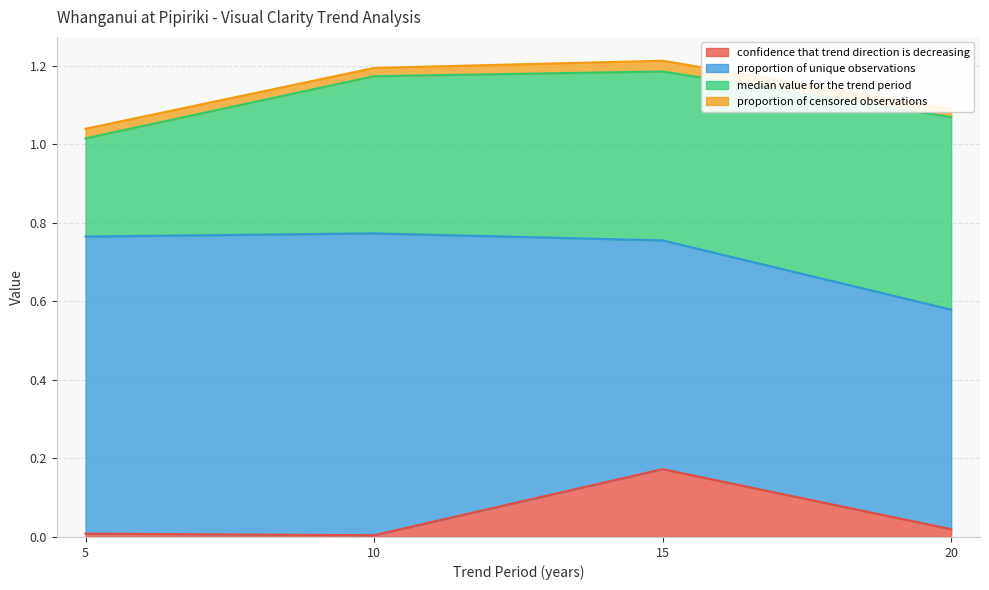

Is the value of proportion of censored observations at 15 greater than the value of confidence that trend direction is decreasing at 10?

Yes